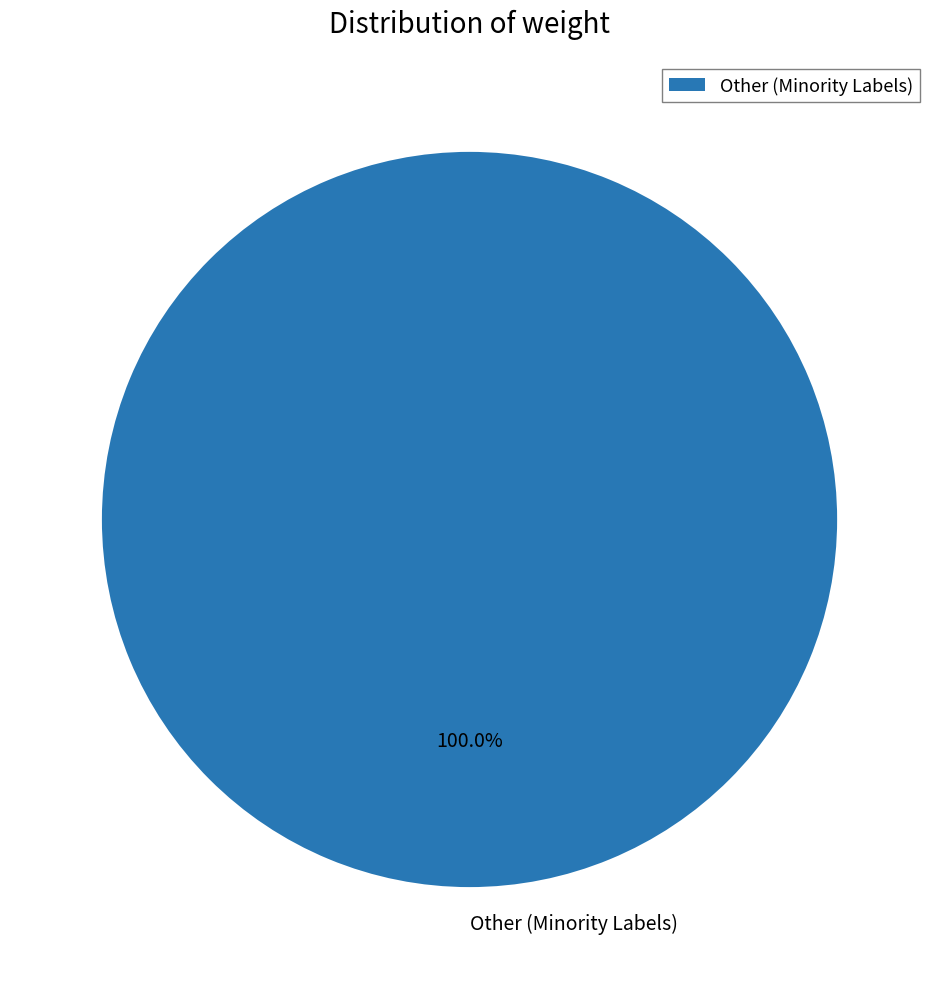

Rank the categories by value from highest to lowest.

Other (Minority Labels)